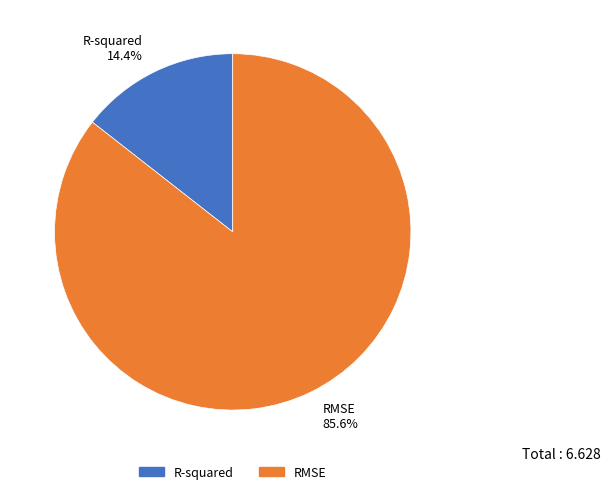

To the nearest percent, what is the average slice percentage?

50%